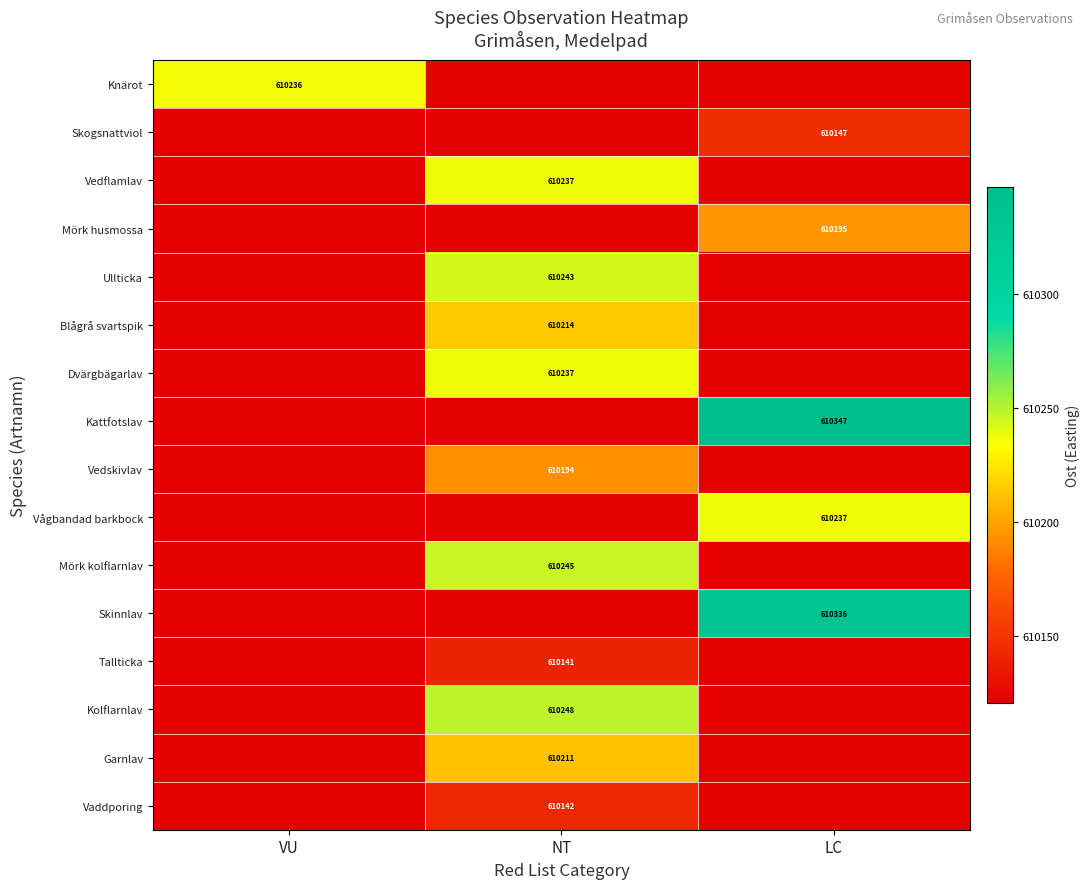

True or false: Mörk husmossa has a value of 610120.4 at NT.

True